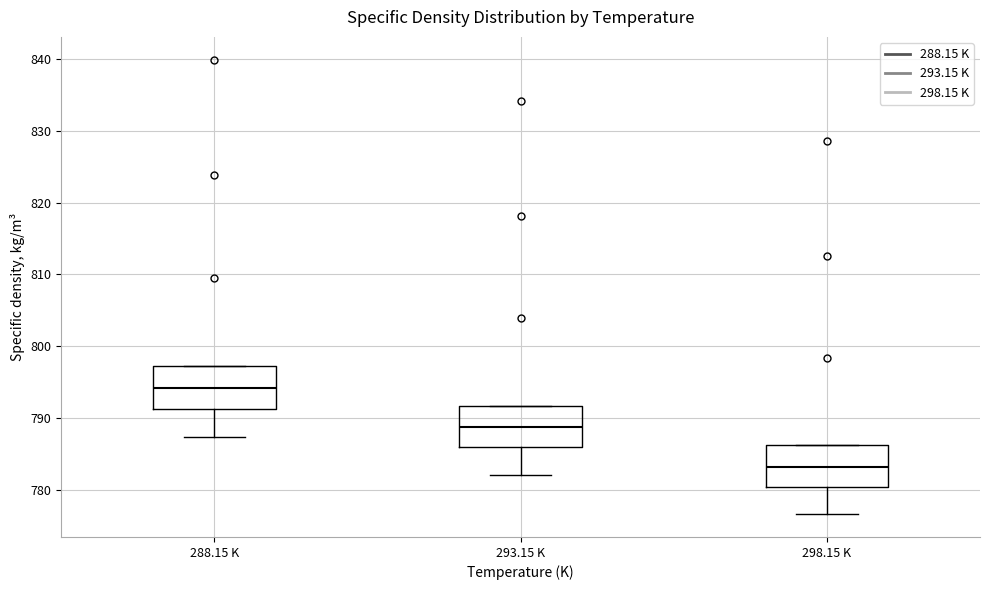

Which box's median line is the highest?

288.15 K